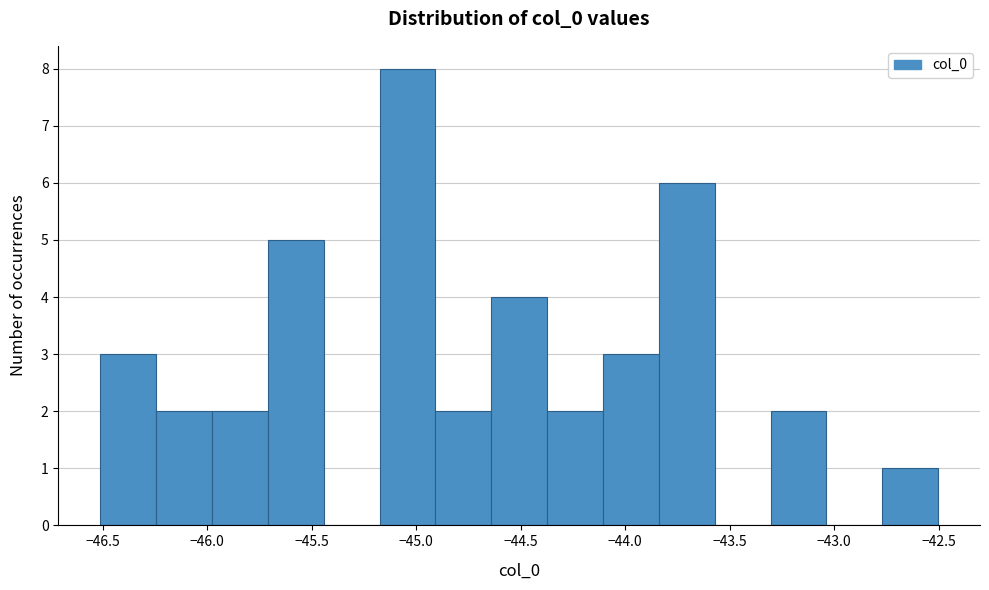

Reading left to right, transcribe this chart: for each bar, give the range it covers on the x-axis and its height. Neither the bar edges nor the heights are printed on the chart, so give them approximately, as read against the axes.

-46.50 to -46.25: 3
-46.25 to -46.00: 2
-46.00 to -45.70: 2
-45.70 to -45.45: 5
-45.45 to -45.20: 0
-45.20 to -44.90: 8
-44.90 to -44.65: 2
-44.65 to -44.35: 4
-44.35 to -44.10: 2
-44.10 to -43.85: 3
-43.85 to -43.55: 6
-43.55 to -43.30: 0
-43.30 to -43.05: 2
-43.05 to -42.75: 0
-42.75 to -42.50: 1